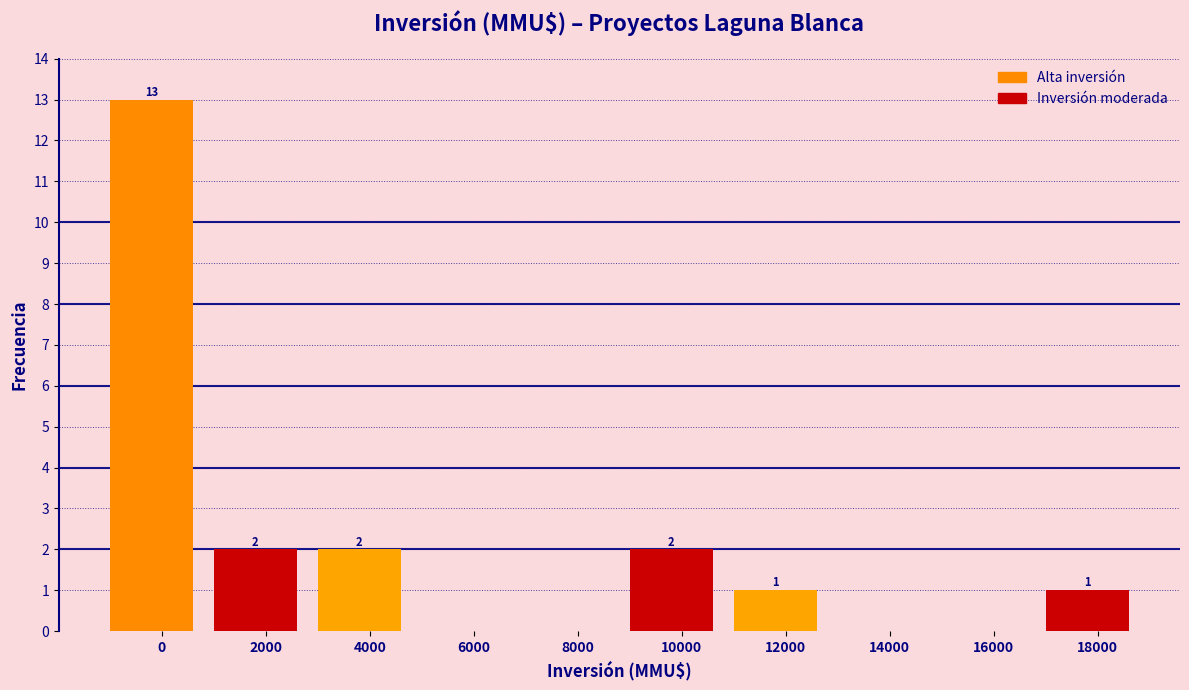

Reading left to right, list all the values displayed in this chart.

0=13	2000=2	4000=2	6000=0	8000=0	10000=2	12000=1	14000=0	16000=0	18000=1